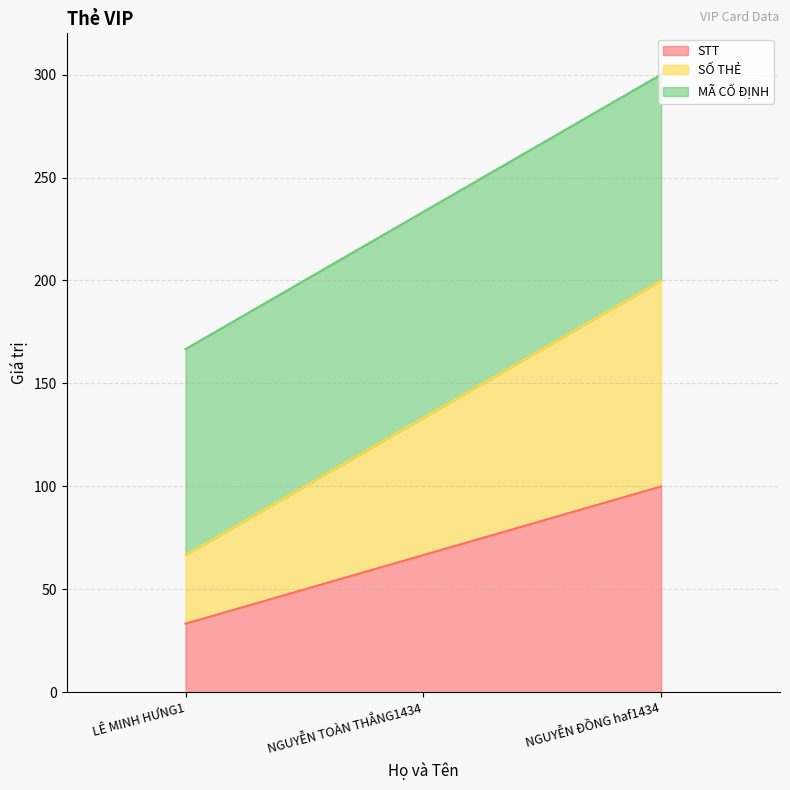

List the labels in order of SỐ THẺ value, largest first.

NGUYỄN ĐỒNG haf1434, NGUYỄN TOÀN THẮNG1434, LÊ MINH HƯNG1